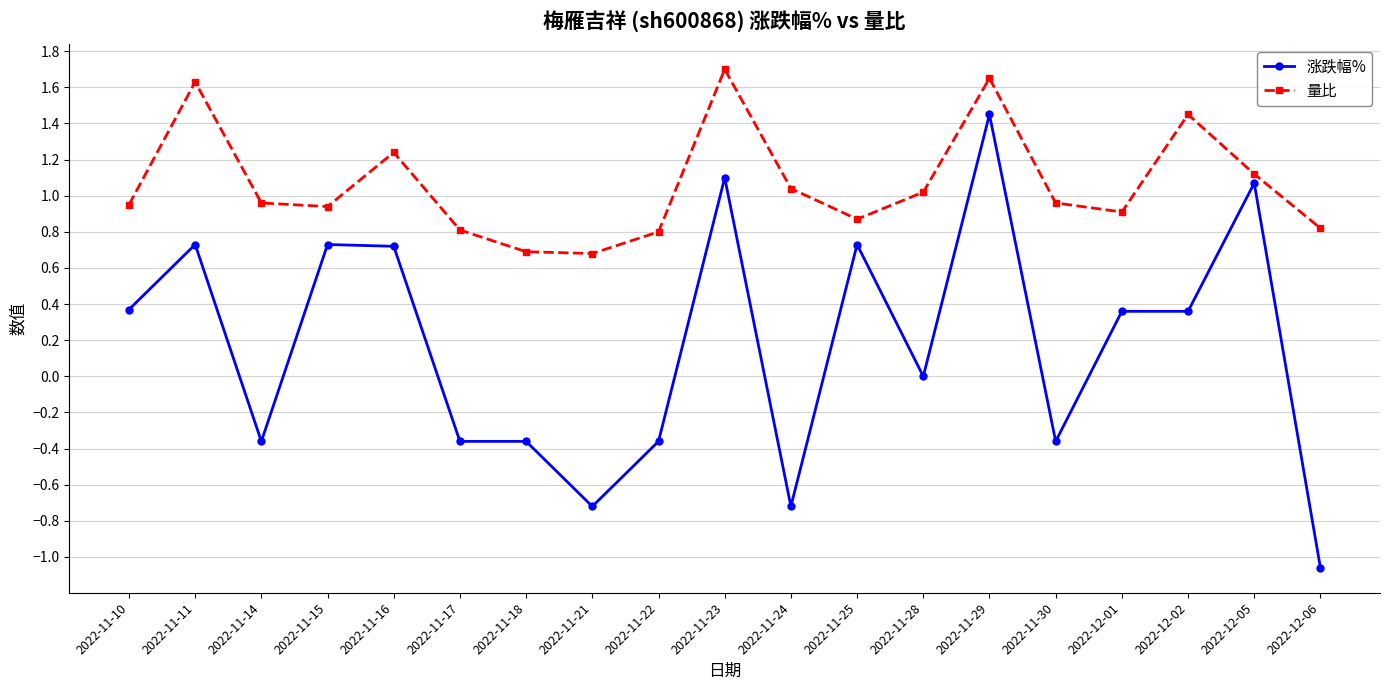

The 涨跌幅% series shows 1.0 at 2022-11-15. True or false?

False